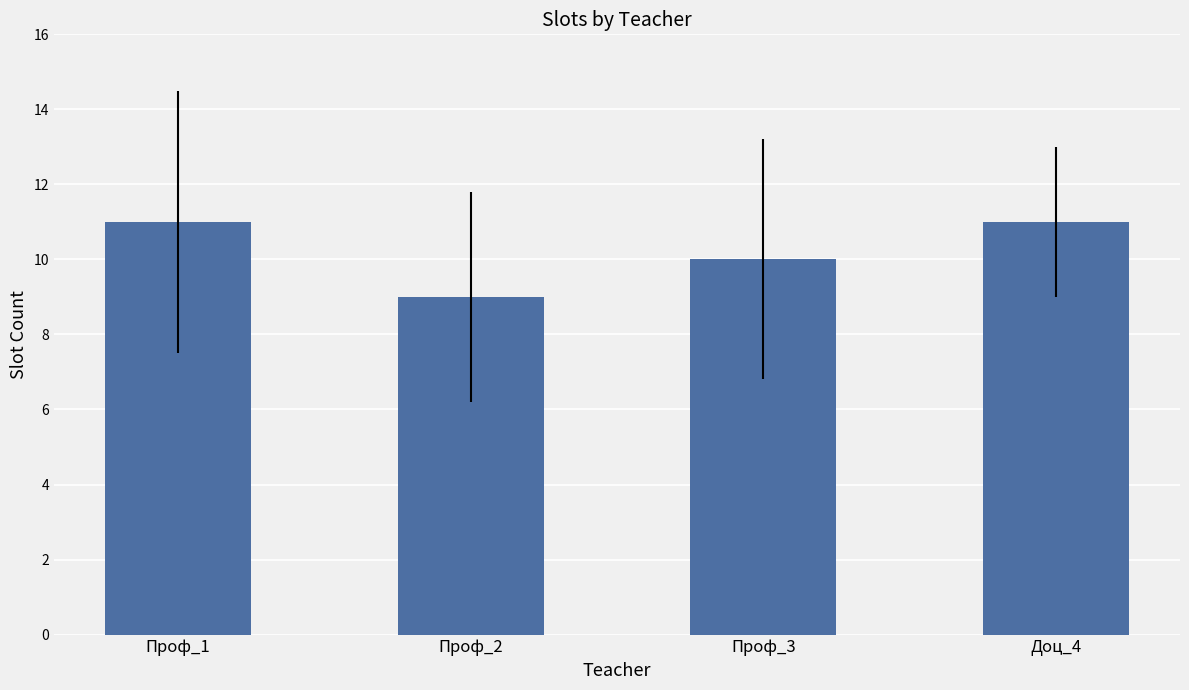

At which category does the chart reach its minimum across all series?

Проф_2